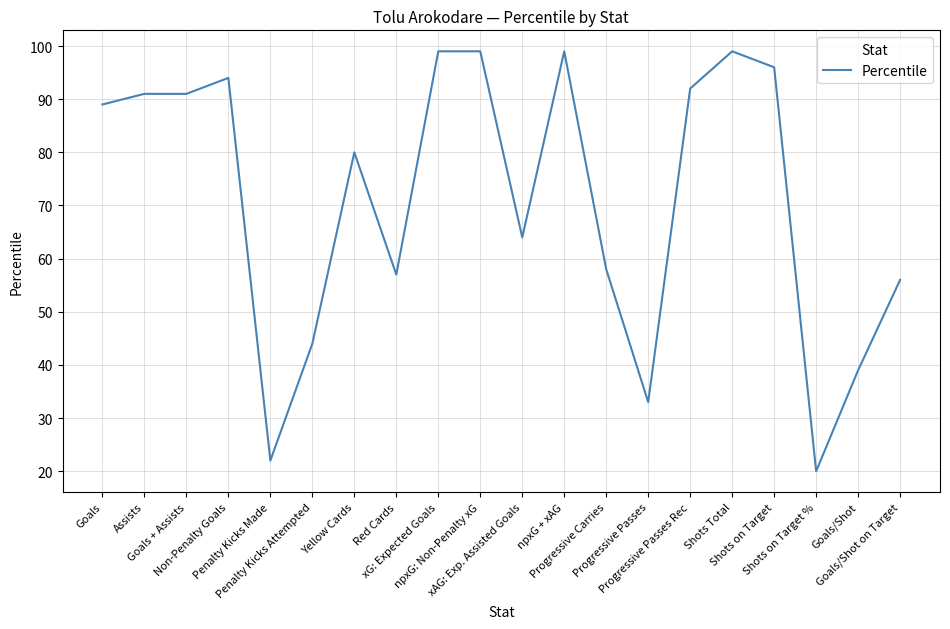

What is the change in value from Assists to Shots on Target?

+5